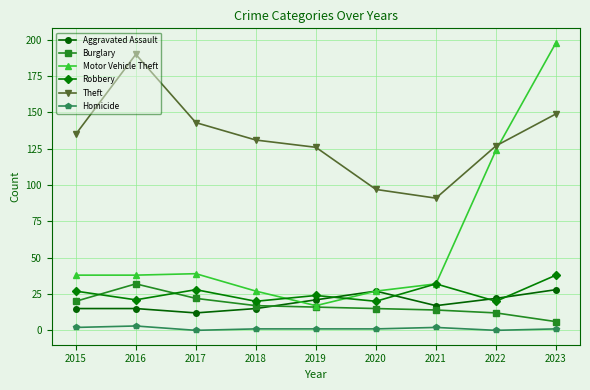

Where does the Burglary series first go above 16?

2015